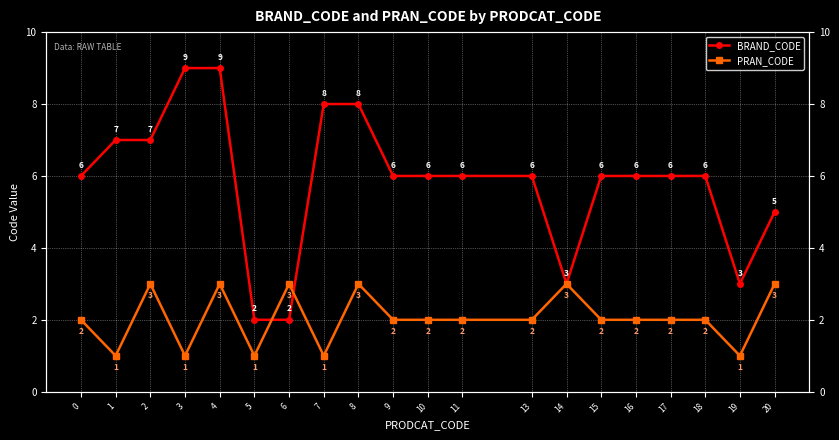

At 1, list the series in order from largest to smallest.

BRAND_CODE, PRAN_CODE